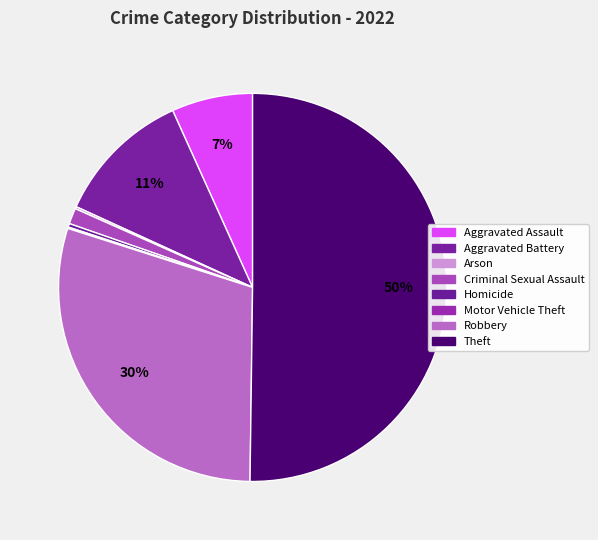

True or false: Criminal Sexual Assault accounts for 11% of the total.

False